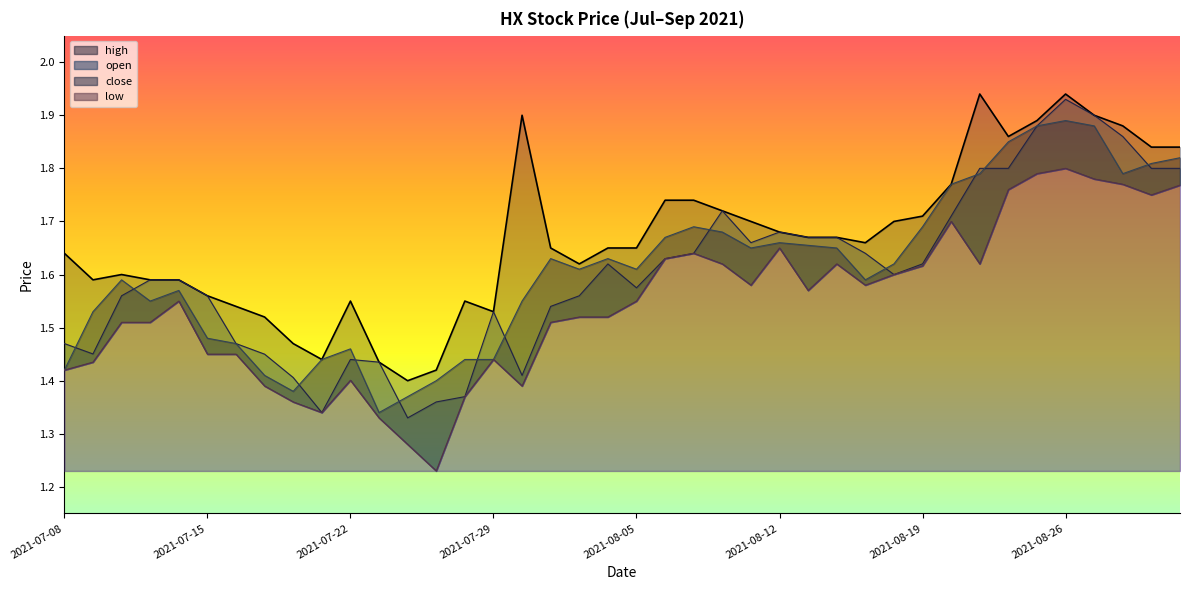

What is the value of the low point at the 24th from the left?

1.6